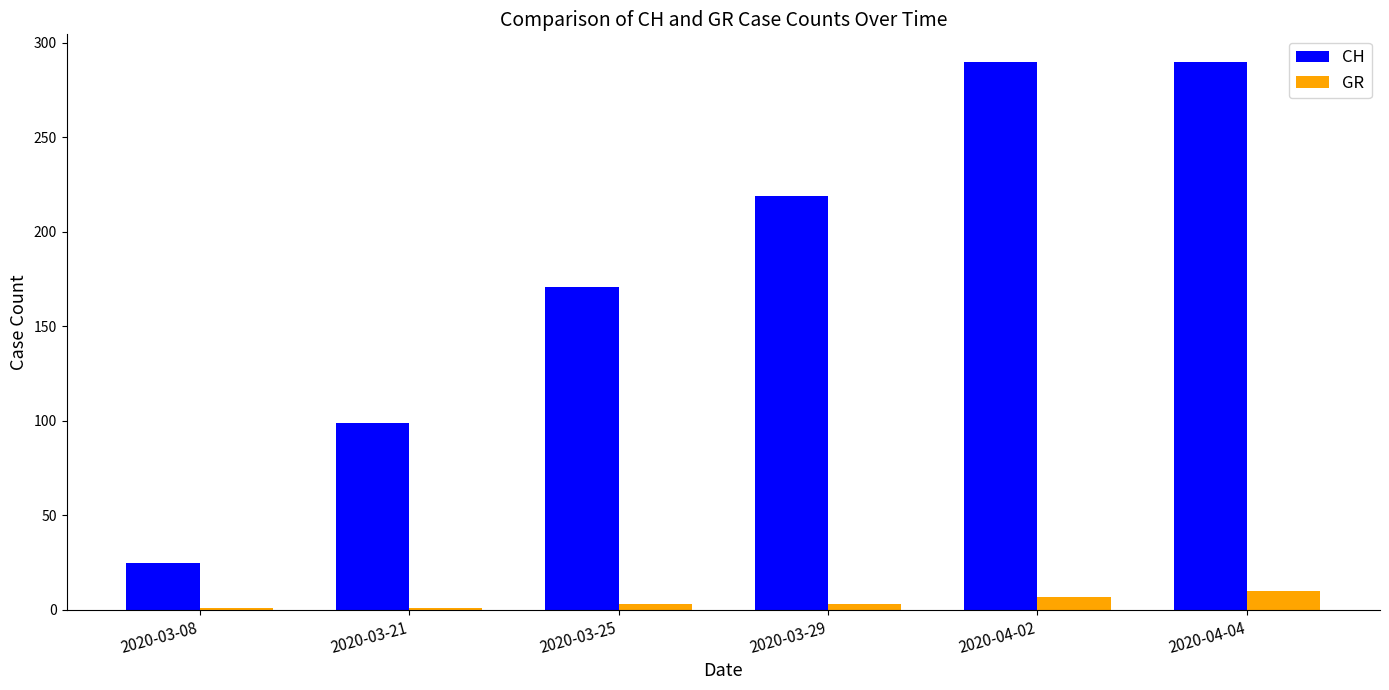

What is the average value of the CH series?

182